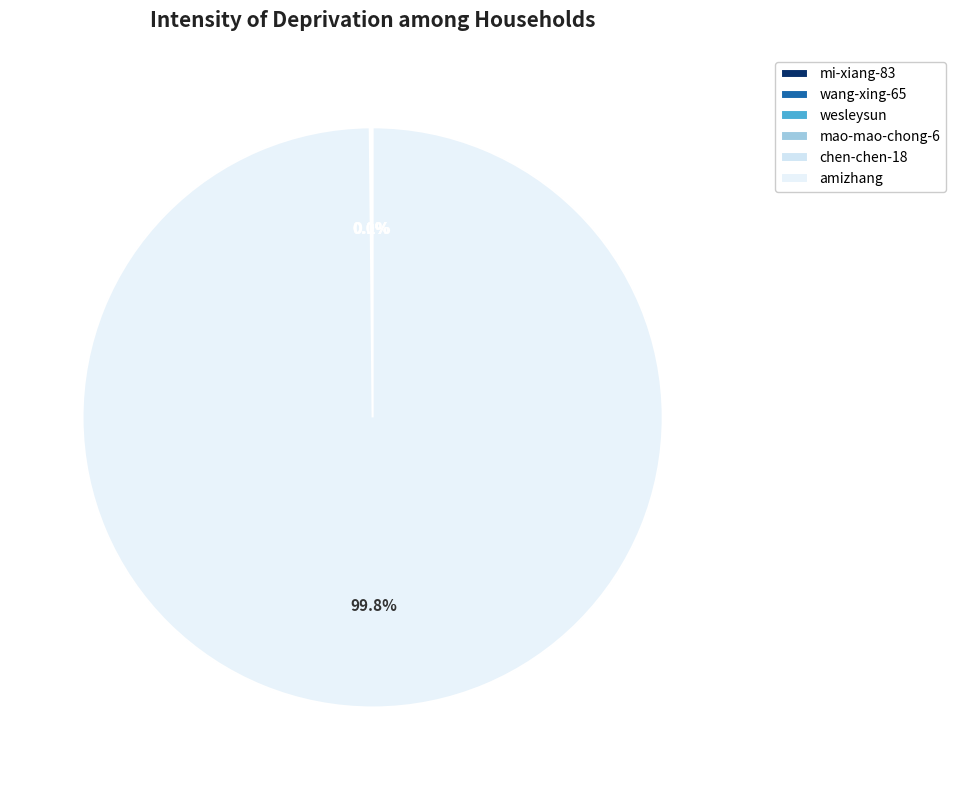

Which category has the smallest portion of the pie?

wesleysun